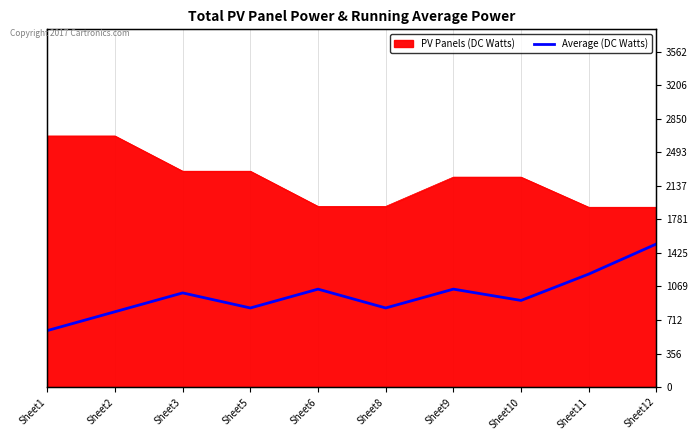

Where is the data nearest to the value 1060?

Sheet6